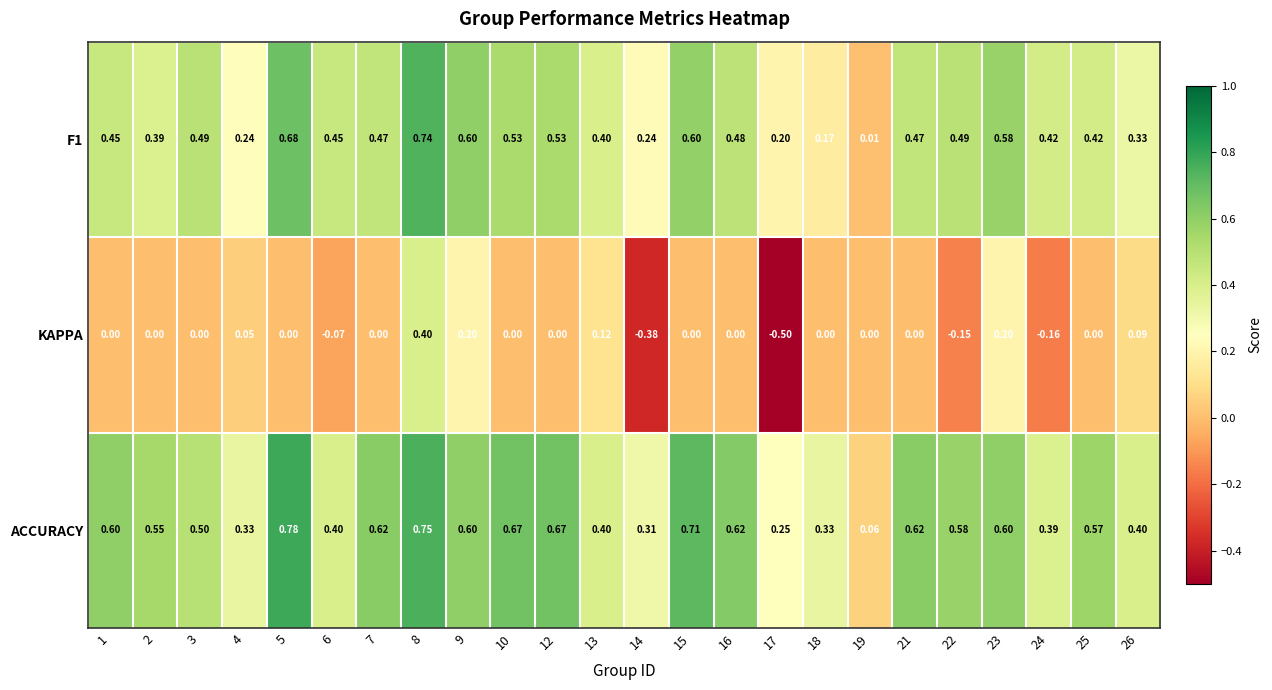

Rank the series by their maximum value, from highest to lowest.

ACCURACY, F1, KAPPA